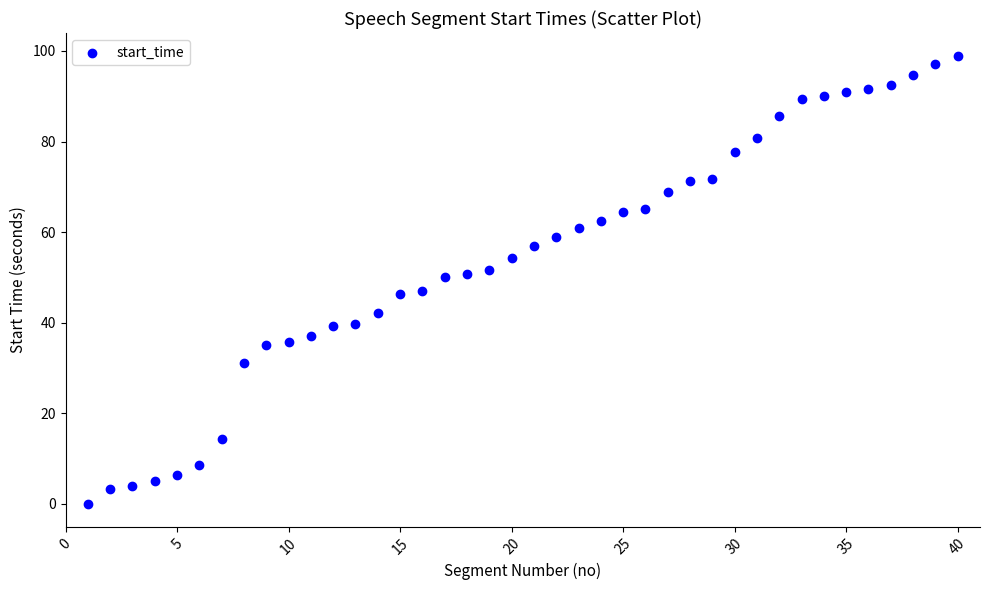

What is the range of X values (max minus min)?

39.0